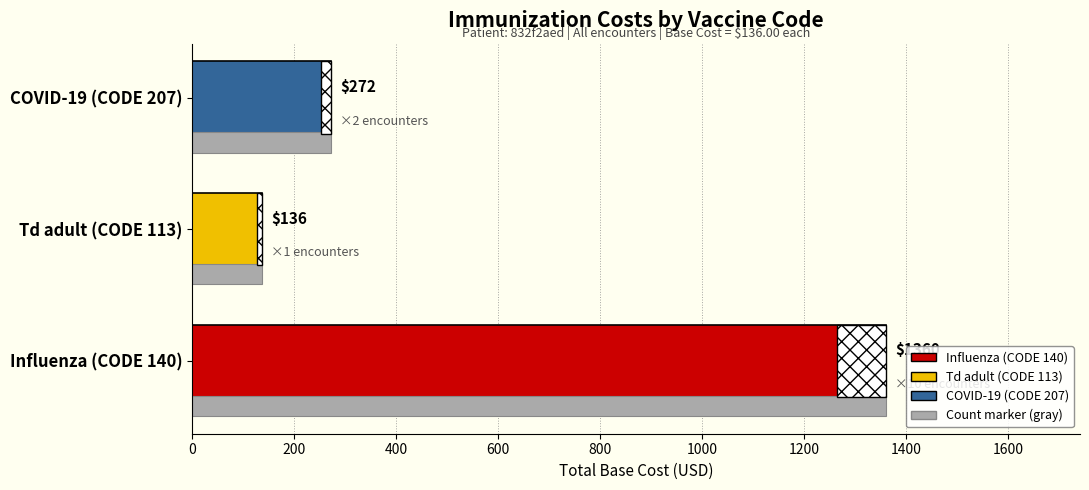

The chart shows a value of 685 at Influenza (CODE 140). True or false?

False